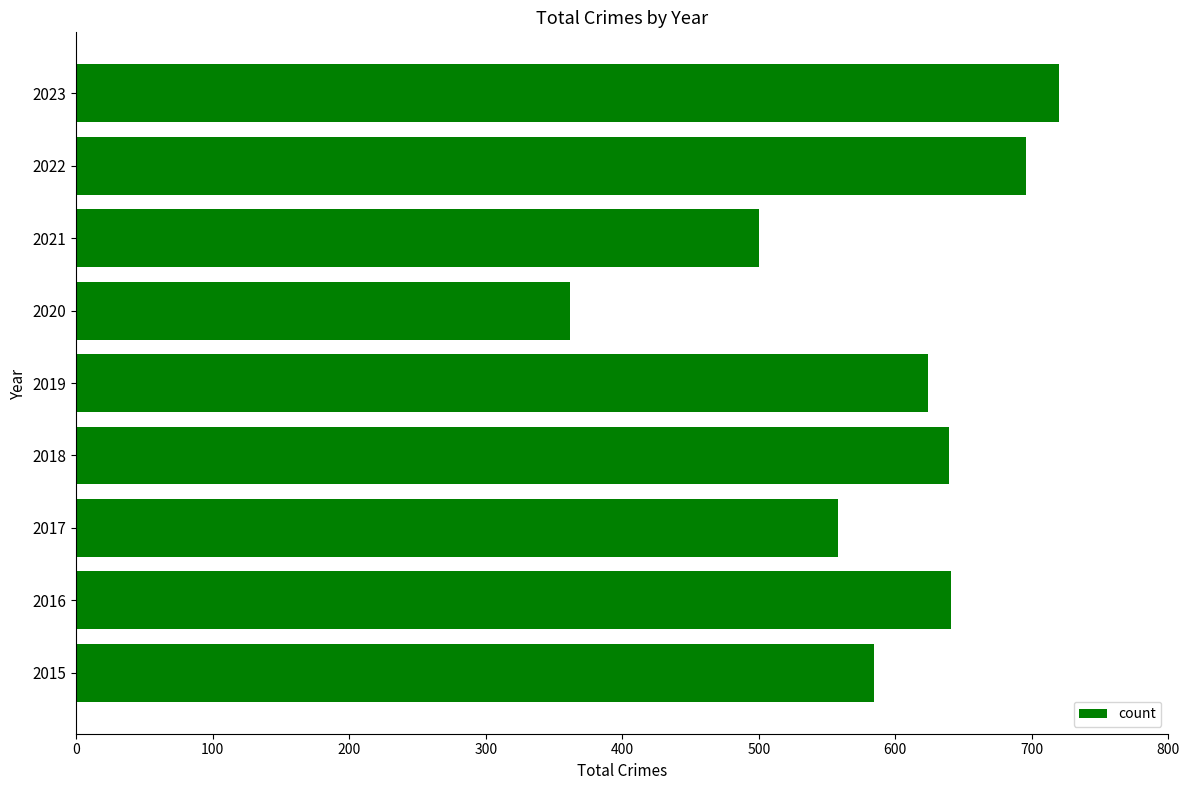

The chart shows a value of 720 at 2023. True or false?

True